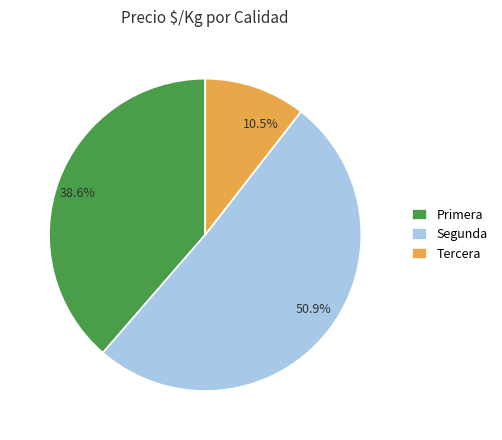

Between Segunda and Primera, which is larger?

Segunda